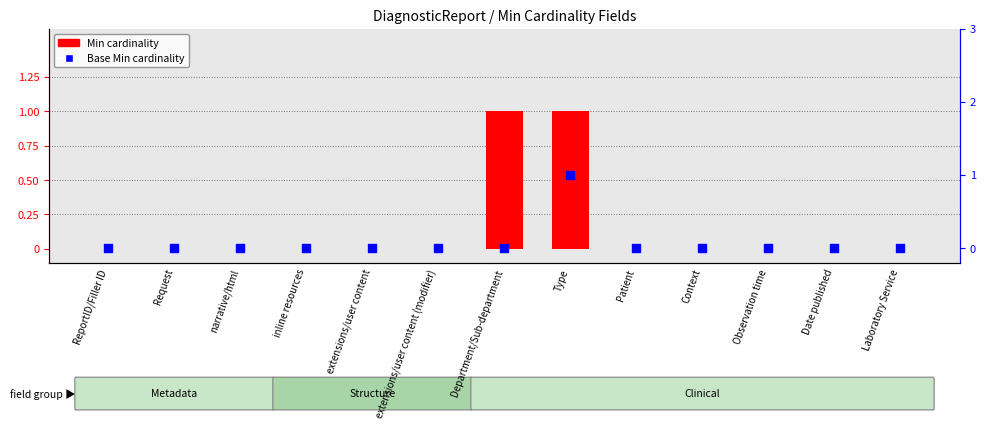

Which series has the largest total across all categories?

Min cardinality